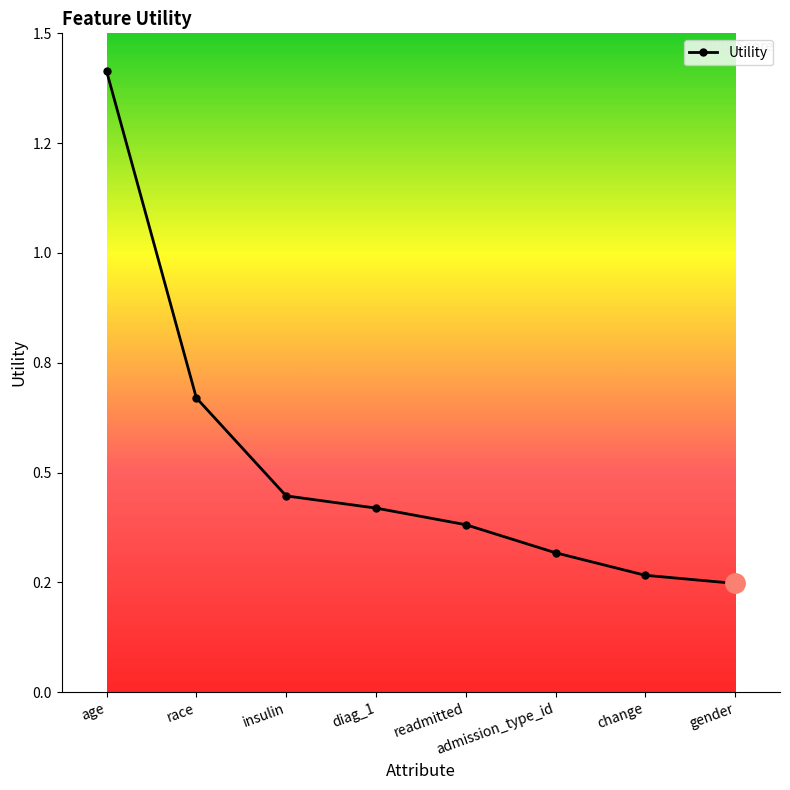

Does the chart have visible grid lines?

No